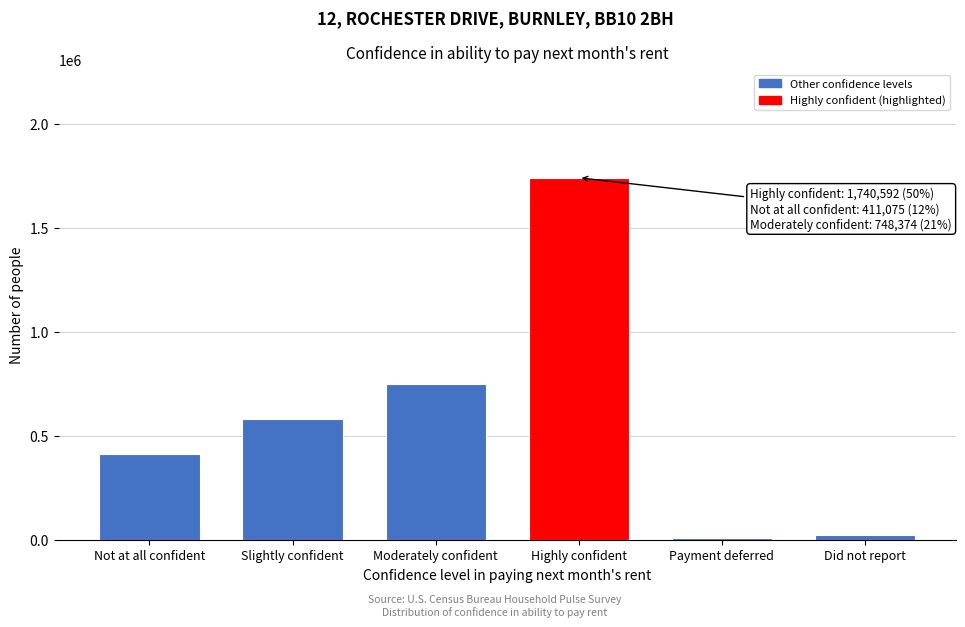

Reading right to left, transcribe all the data shown in this chart.

Did not report=23000	Payment deferred=10142	Highly confident=1740592	Moderately confident=748374	Slightly confident=582516	Not at all confident=411075